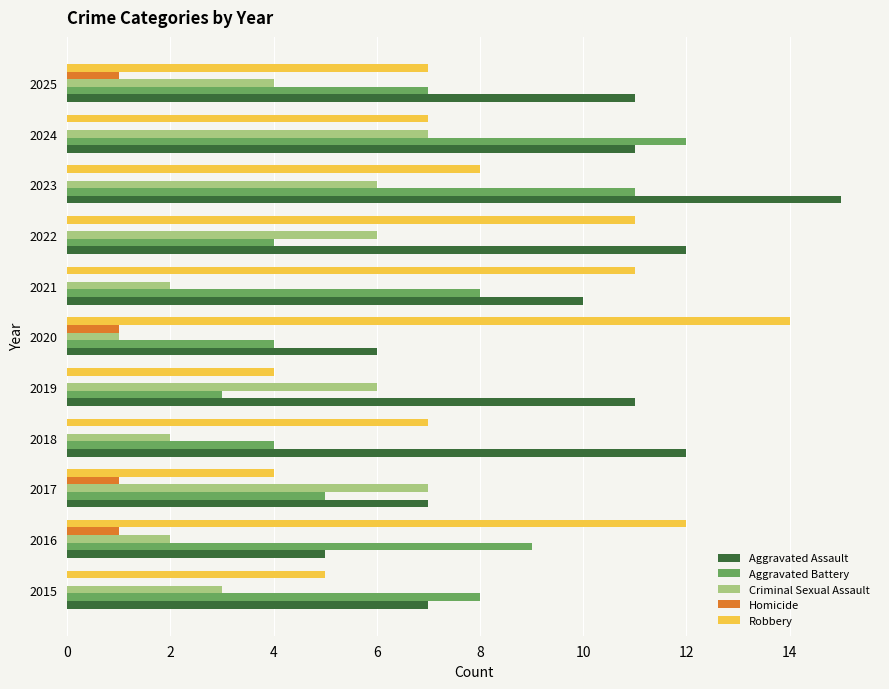

What is the sum of the Aggravated Battery values at 2023 and 2017?

16